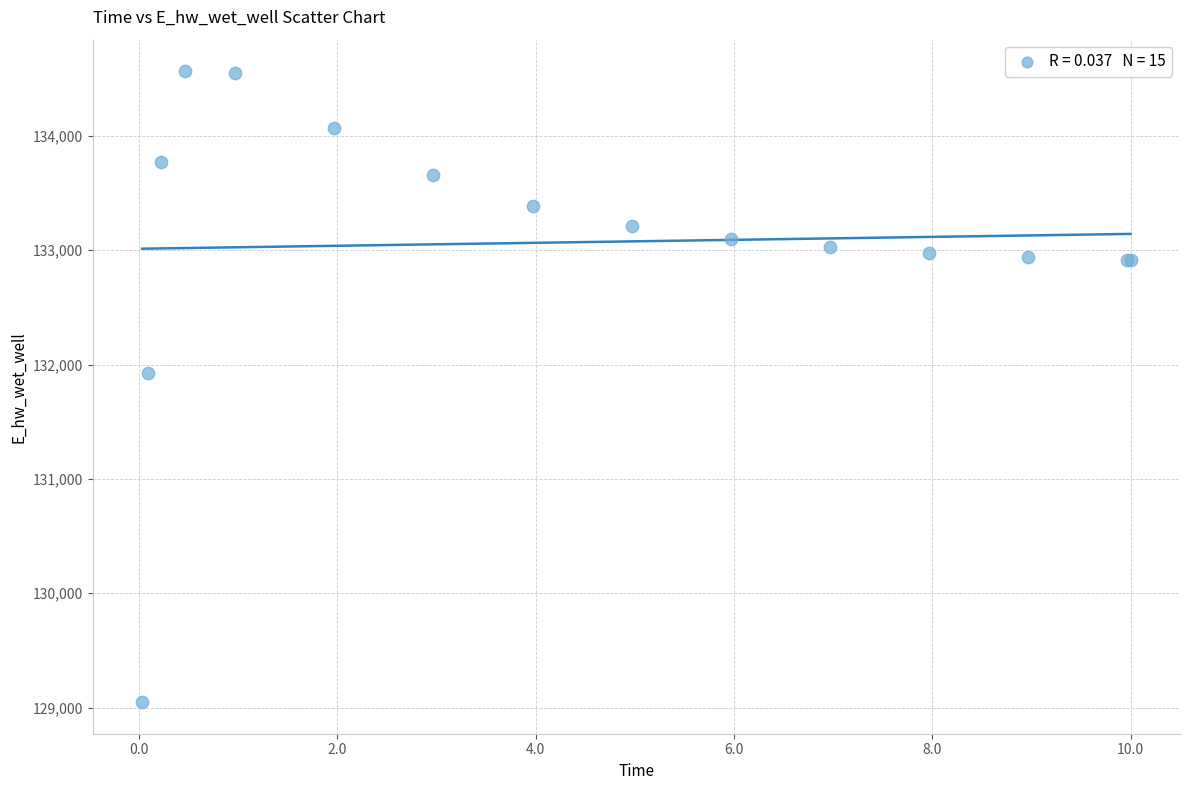

What Y value in the scatter plot is closest to 131806?

131926.2